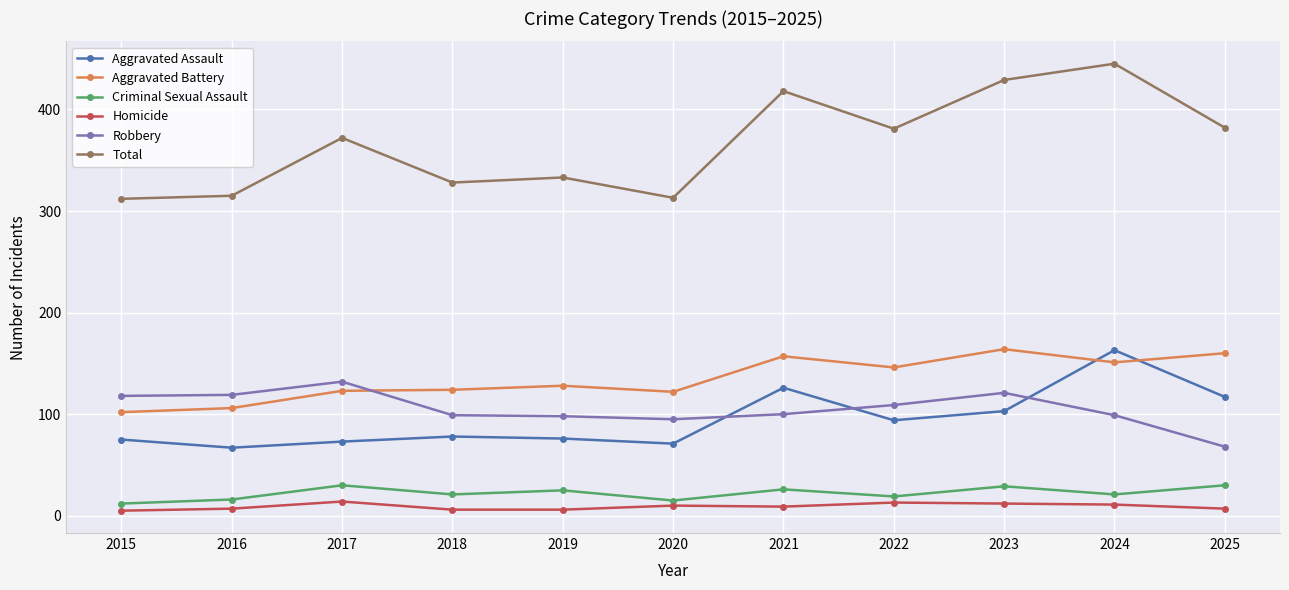

How many data points does each series have?

11